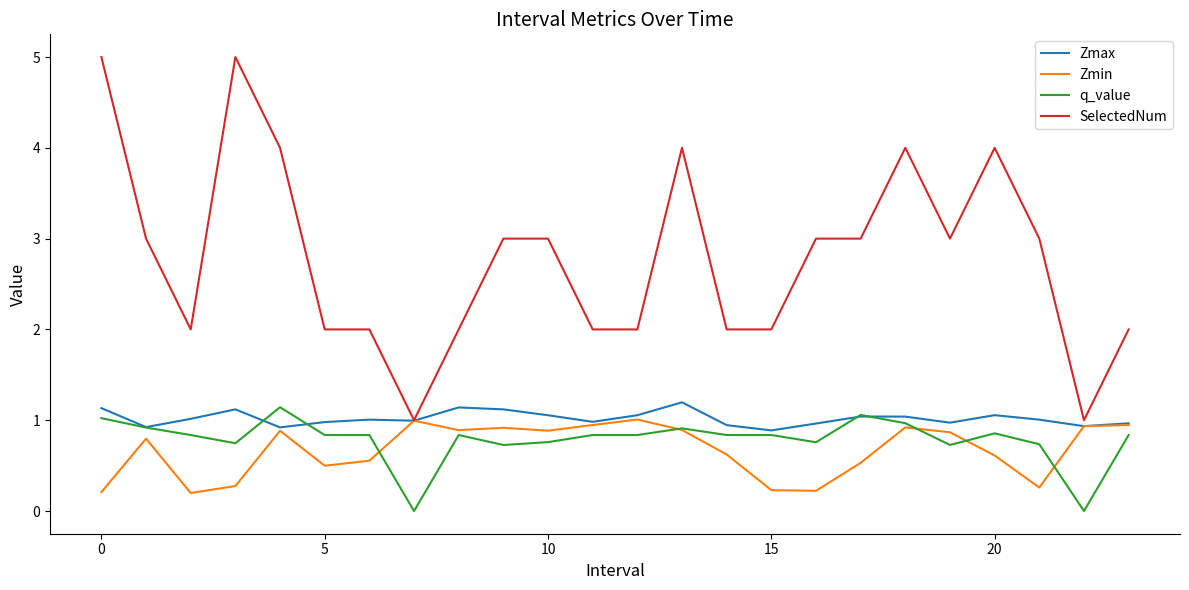

Which series has the largest range (max minus min)?

SelectedNum